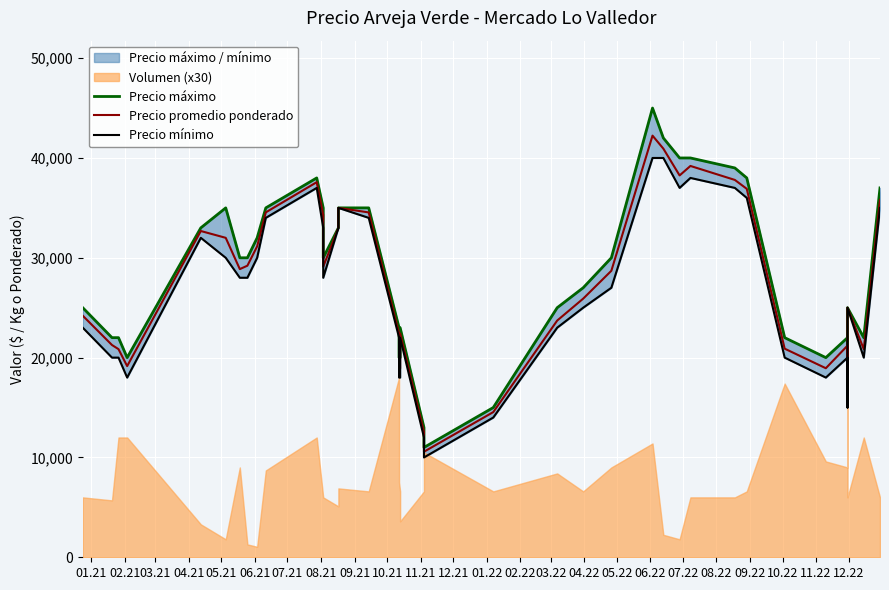

What is the lowest value of the Precio máximo series?

11000